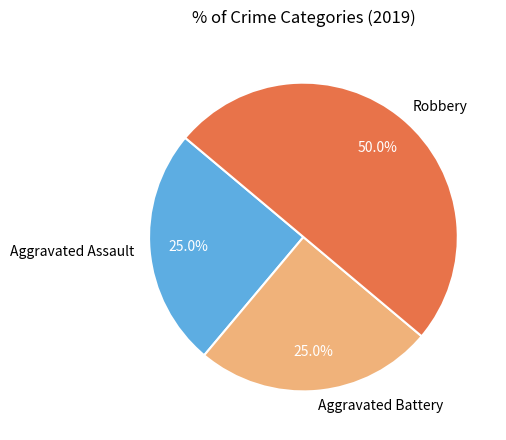

Combined, what portion of the pie is Aggravated Battery and Aggravated Assault?

50.0%